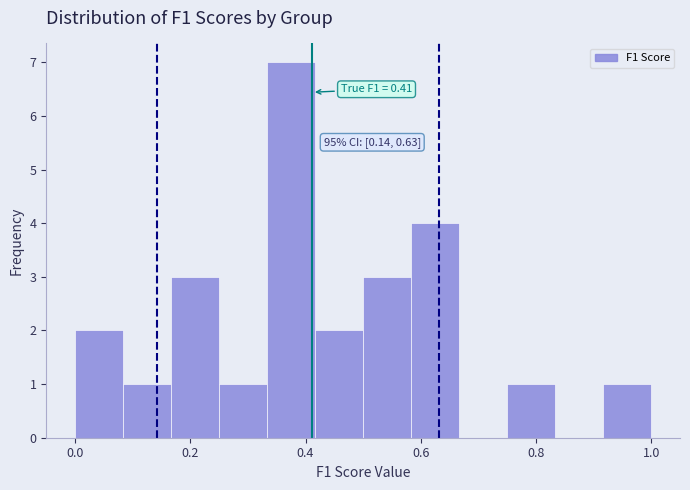

Over which range of the x-axis is the bar tallest?

0.34 to 0.42